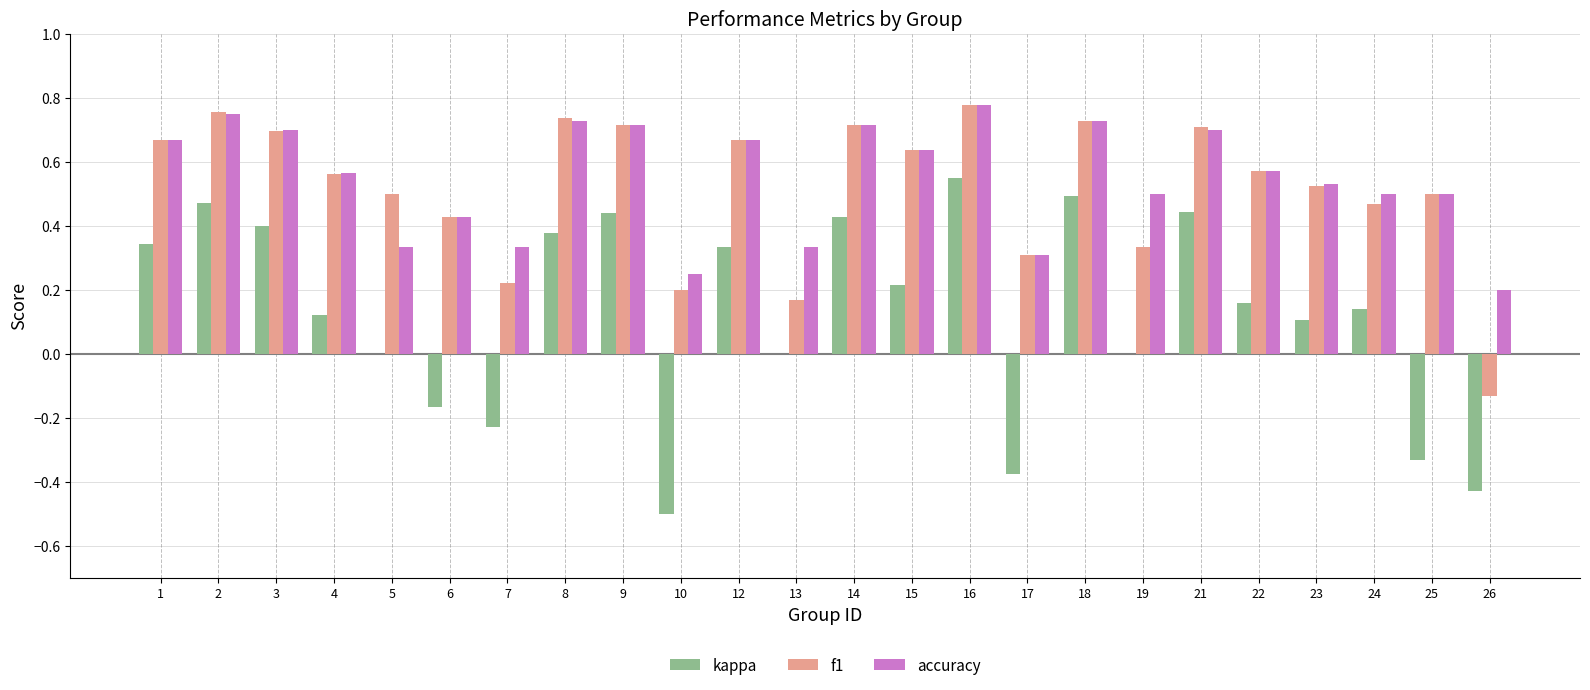

Are the bars grouped side by side (vs. stacked)?

Yes